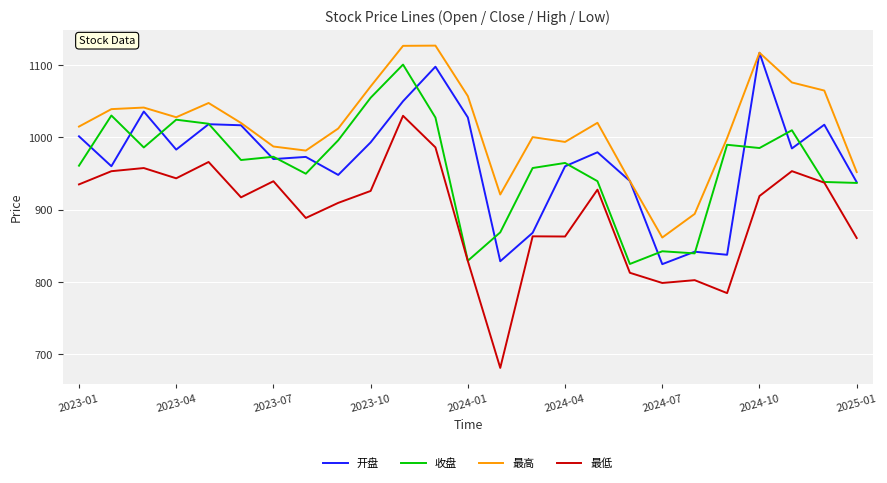

Which series has the widest spread of values?

最低